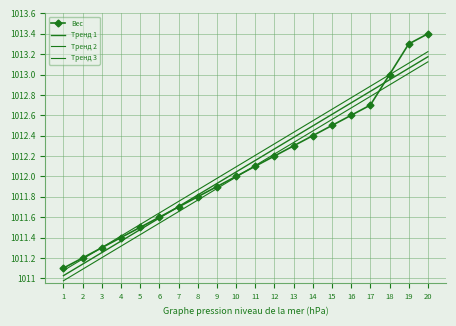

At 3, list the series in order from largest to smallest.

Тренд 3, Вес, Тренд 1, Тренд 2